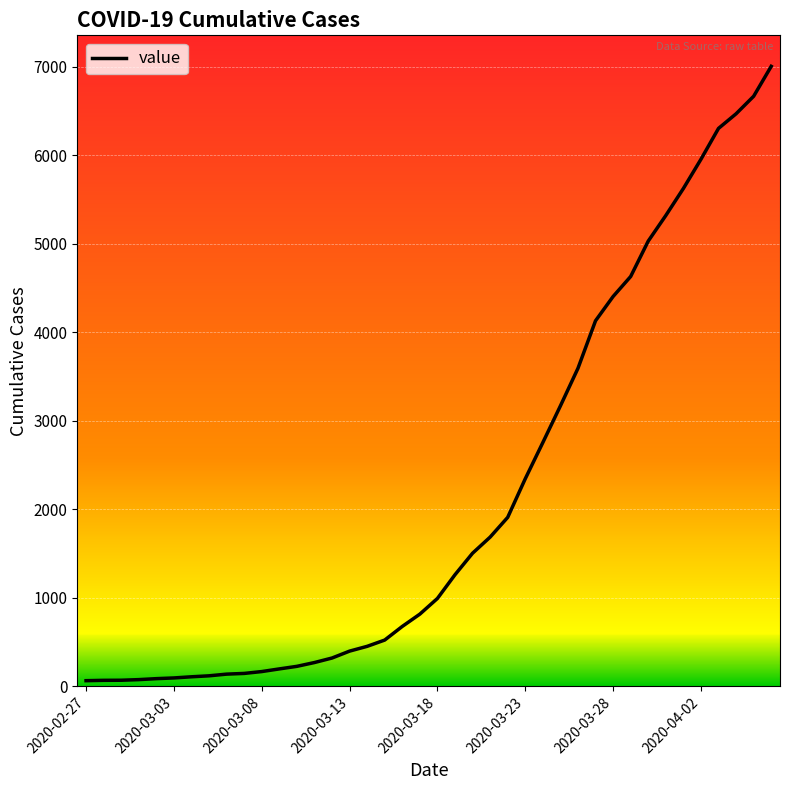

What is the difference between the maximum and minimum values?

6940